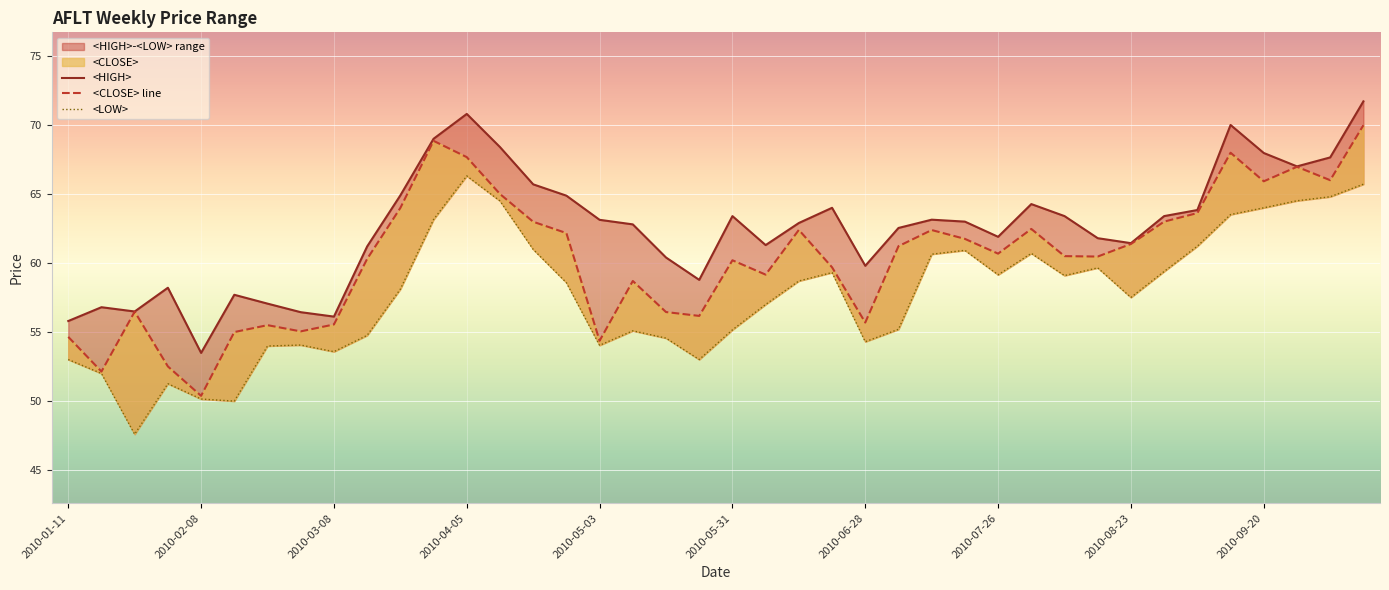

Which series has the largest range (max minus min)?

<CLOSE> line